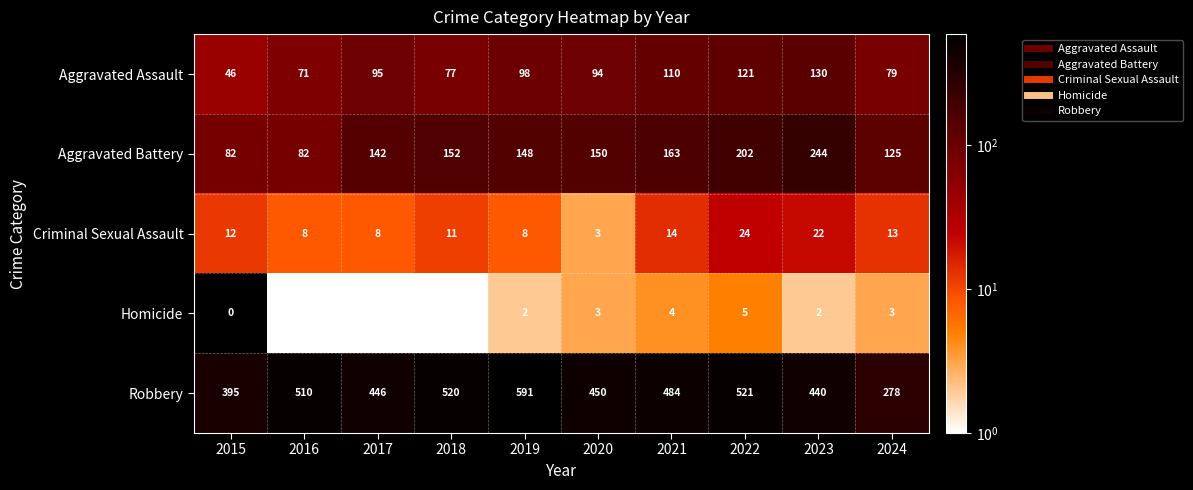

List the labels in order of Aggravated Assault value, largest first.

2023, 2022, 2021, 2019, 2017, 2020, 2024, 2018, 2016, 2015